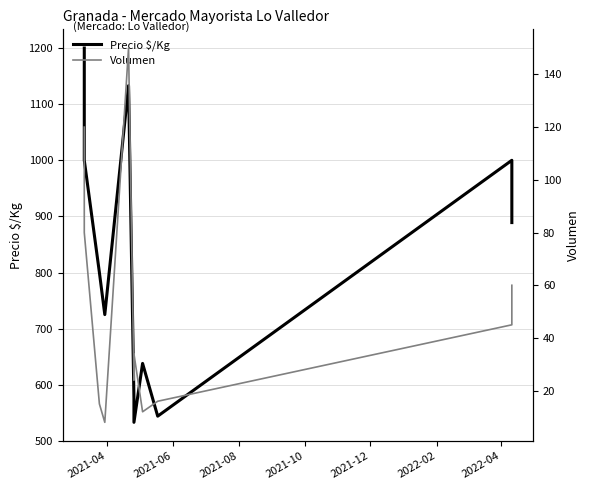

What is the smallest value displayed?

8